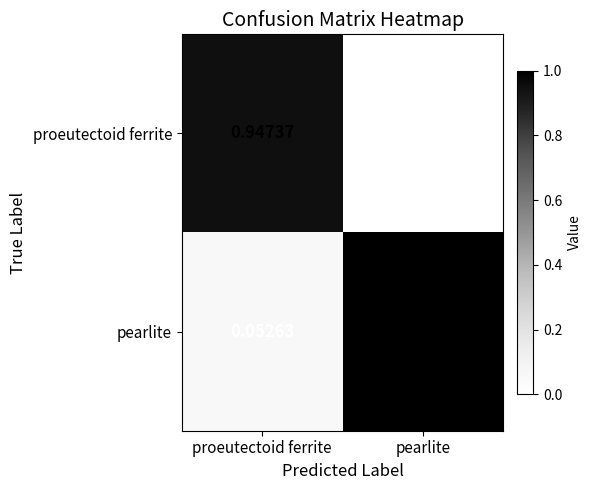

Where is pearlite nearest to the value 0?

proeutectoid ferrite